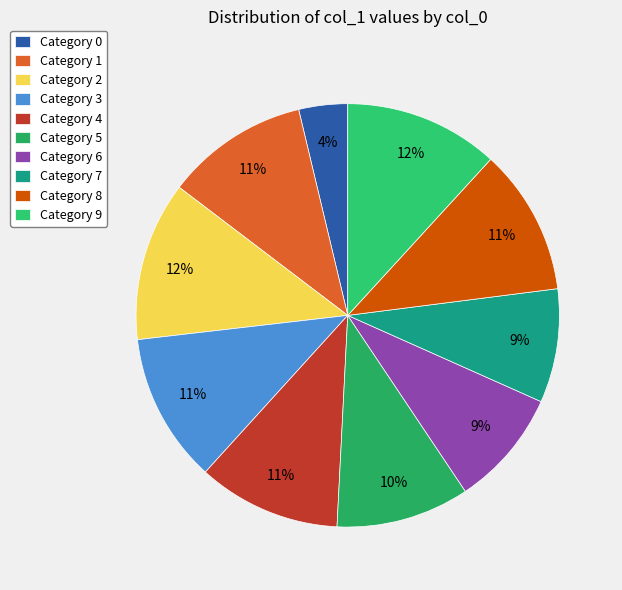

Count the number of slices in the pie.

10